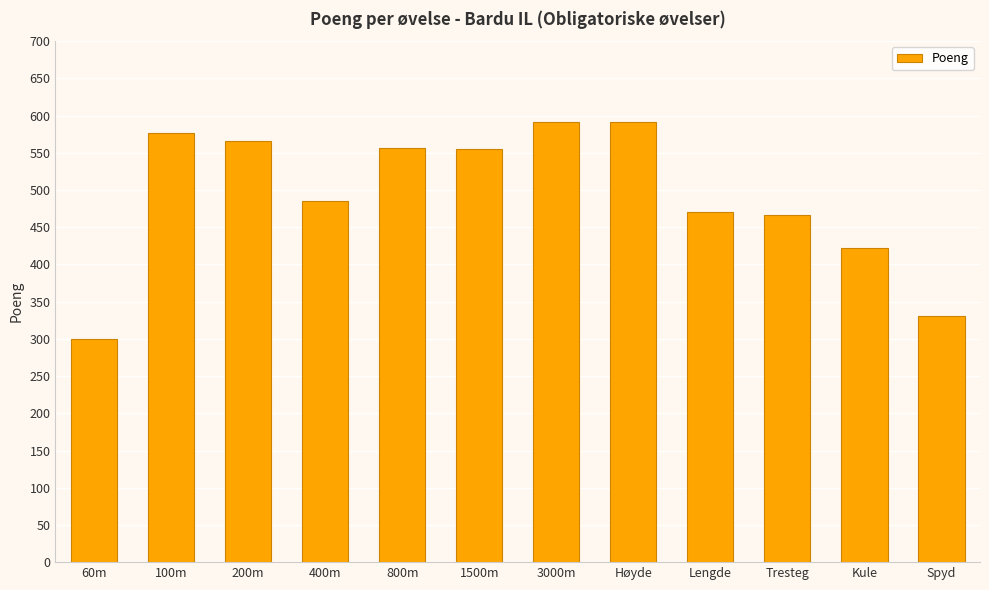

What is the average value?

493